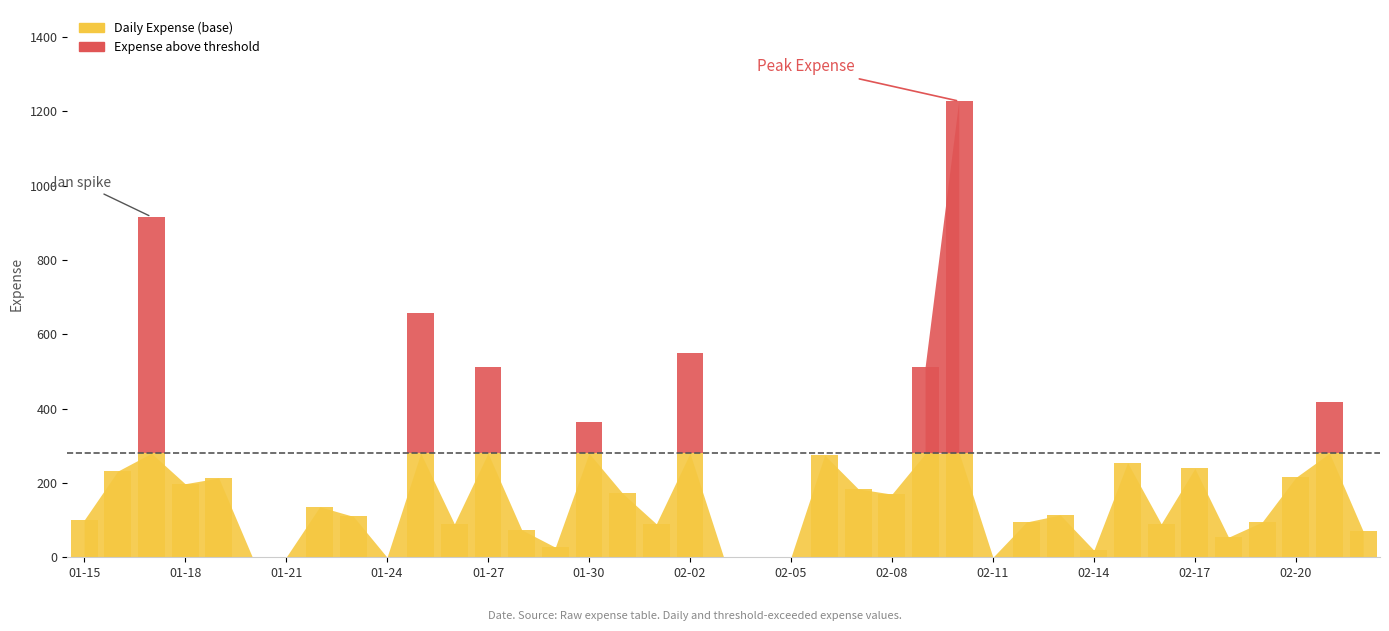

What is the approximate value of Daily Expense at 2024-01-22?

136.0